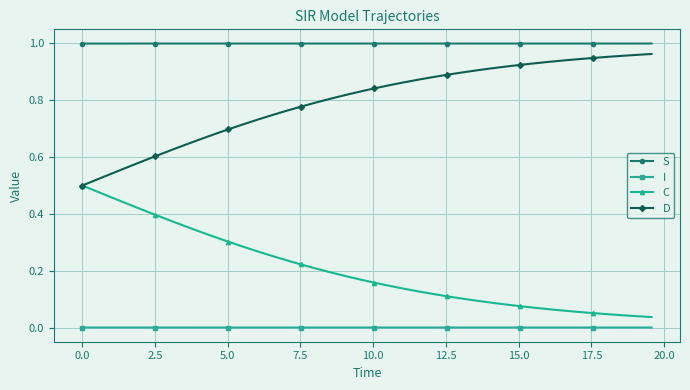

List the series in order of their overall mean, highest first.

S, D, C, I